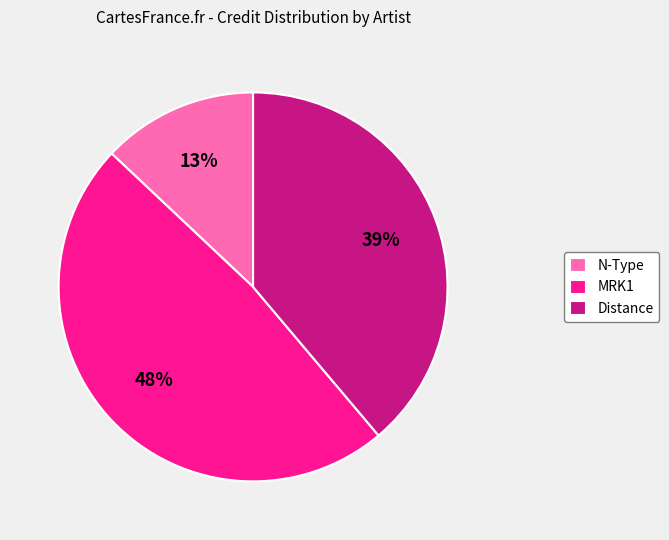

Does any single category account for the majority?

No